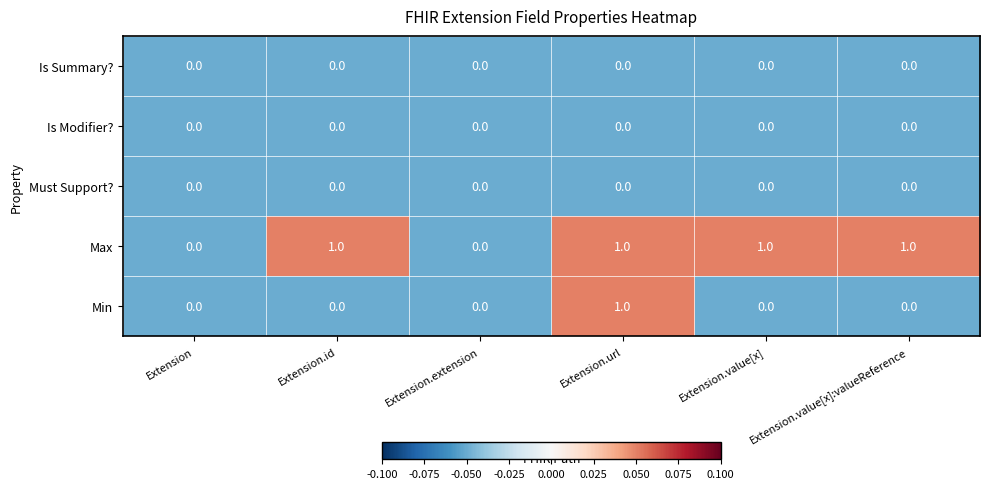

Which category has the highest value in the Min series?

Extension.url